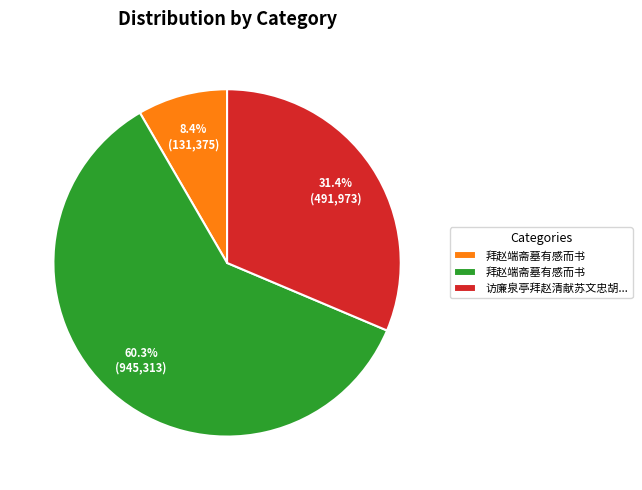

What is the smallest slice in the pie chart?

拜赵端斋墓有感而书(131375)